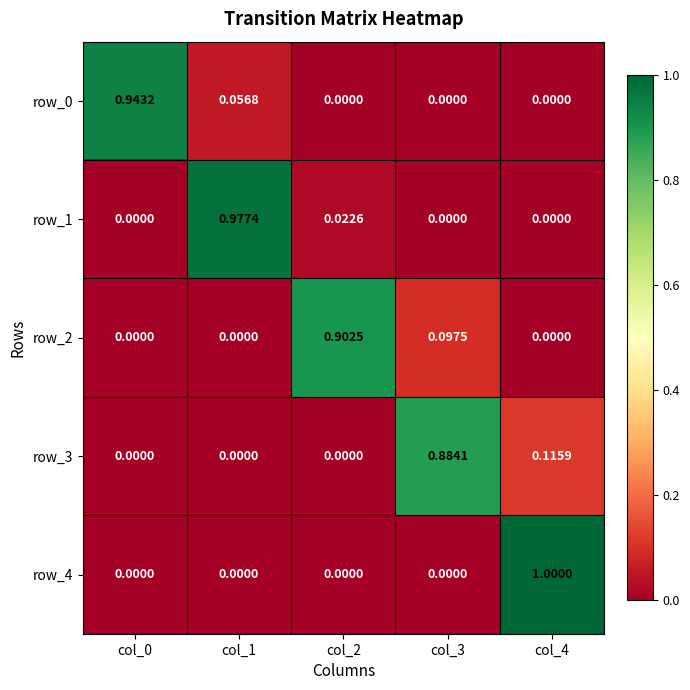

What is the highest value of the row_4 series?

1.0